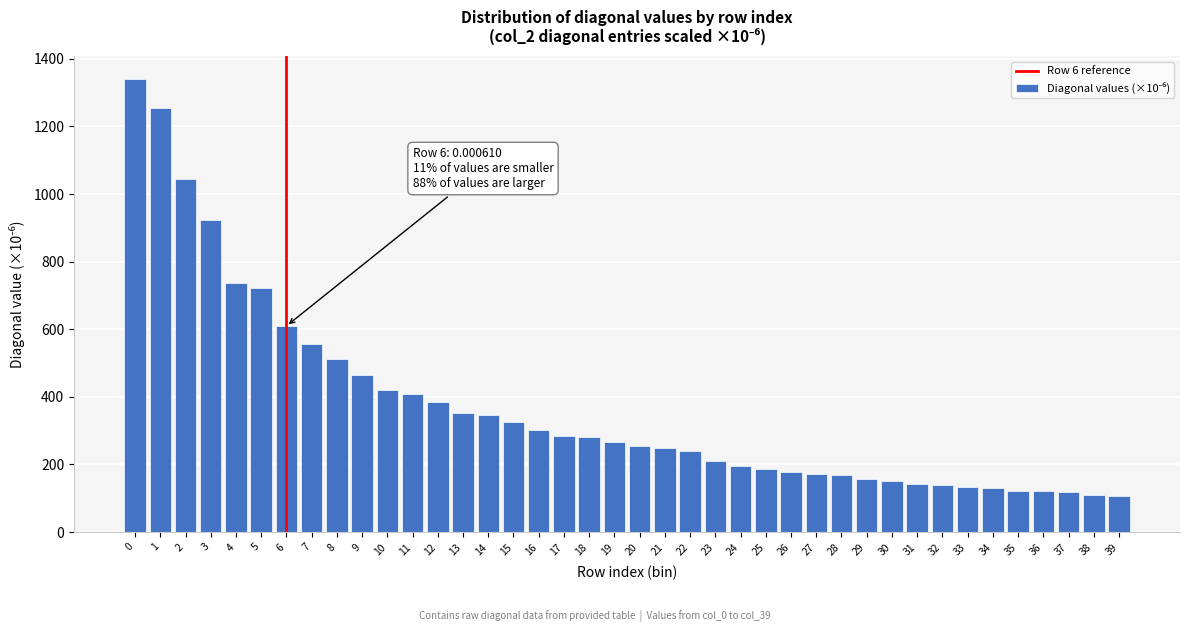

What is the value of the 19th bar from the left?

280.5